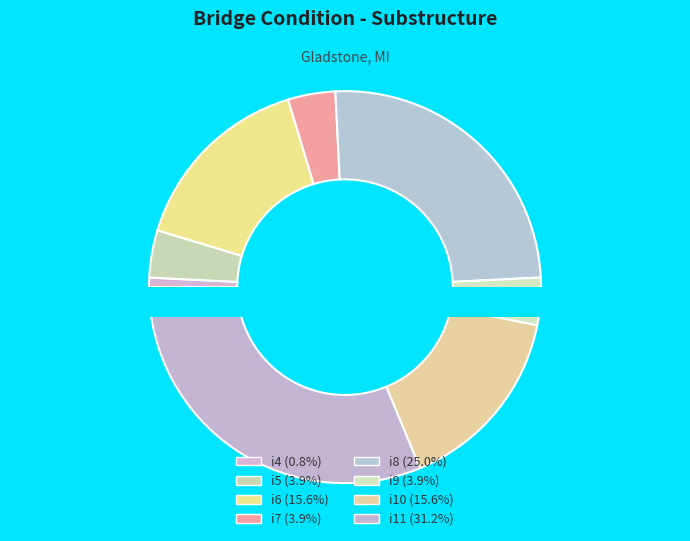

Does i5 represent more than half of the total?

No